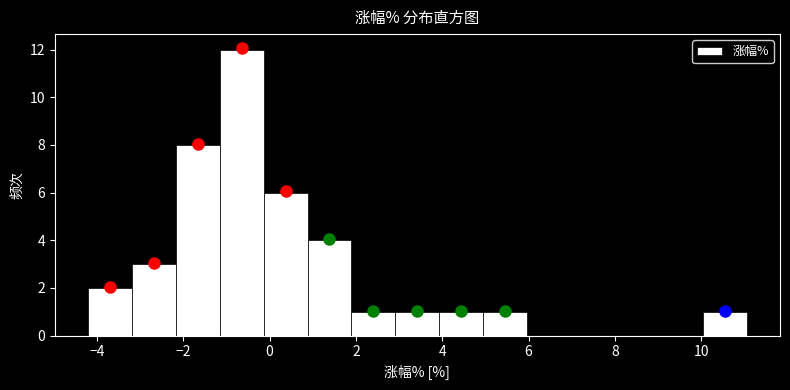

Reading left to right, list every bar in this chart as the range it spans on the x-axis followed by its height. Neither the bar edges nor the heights are printed on the chart, so give them approximately, as read against the axes.

-4.2 to -3.2: 2
-3.2 to -2.2: 3
-2.2 to -1.2: 8
-1.2 to -0.2: 12
-0.2 to 0.8: 6
0.8 to 1.8: 4
1.8 to 3.0: 1
3.0 to 4.0: 1
4.0 to 5.0: 1
5.0 to 6.0: 1
6.0 to 7.0: 0
7.0 to 8.0: 0
8.0 to 9.0: 0
9.0 to 10.0: 0
10.0 to 11.0: 1